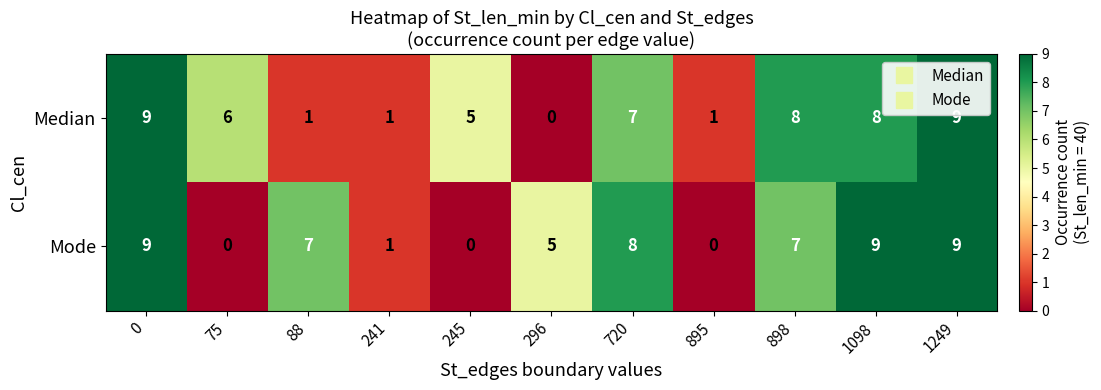

What is the difference between the maximum and minimum values in the Mode series?

9